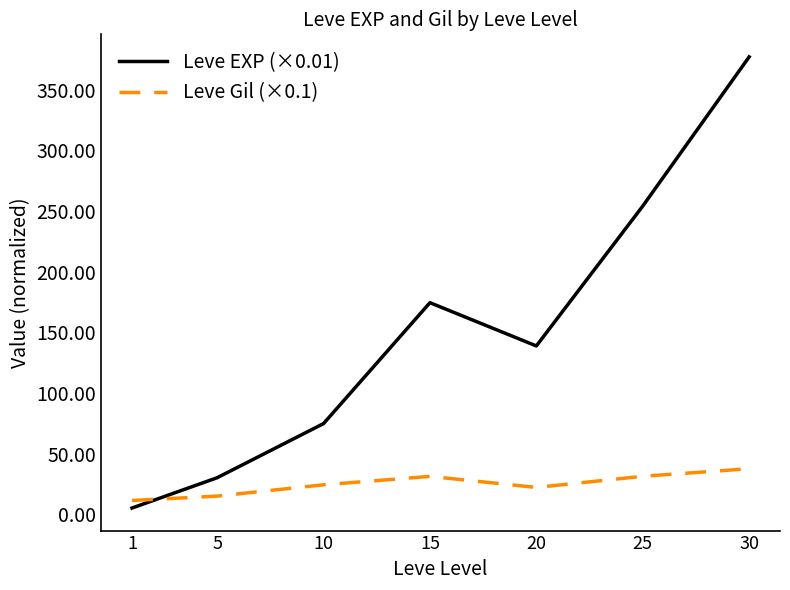

How many times do Leve Gil (×0.1) and Leve EXP (×0.01) cross each other?

1